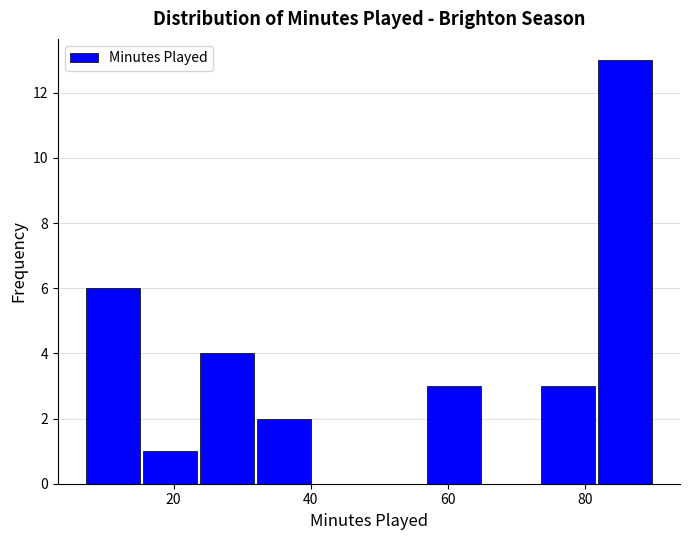

Reading left to right, transcribe this chart: for each bar, give the range it covers on the x-axis and its height. Neither the bar edges nor the heights are printed on the chart, so give them approximately, as read against the axes.

8 to 16: 6
16 to 24: 1
24 to 32: 4
32 to 40: 2
40 to 48: 0
48 to 56: 0
56 to 66: 3
66 to 74: 0
74 to 82: 3
82 to 90: 13